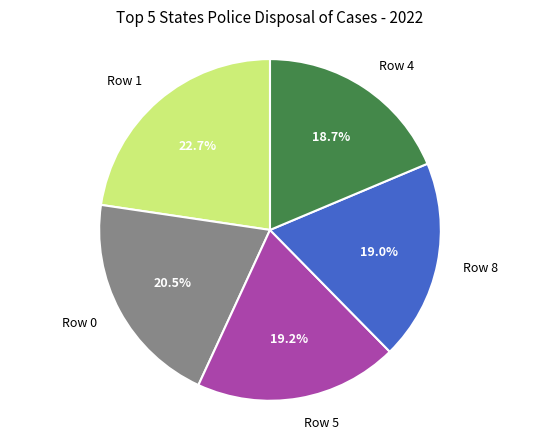

Does Row 5 account for over 50% of the chart?

No